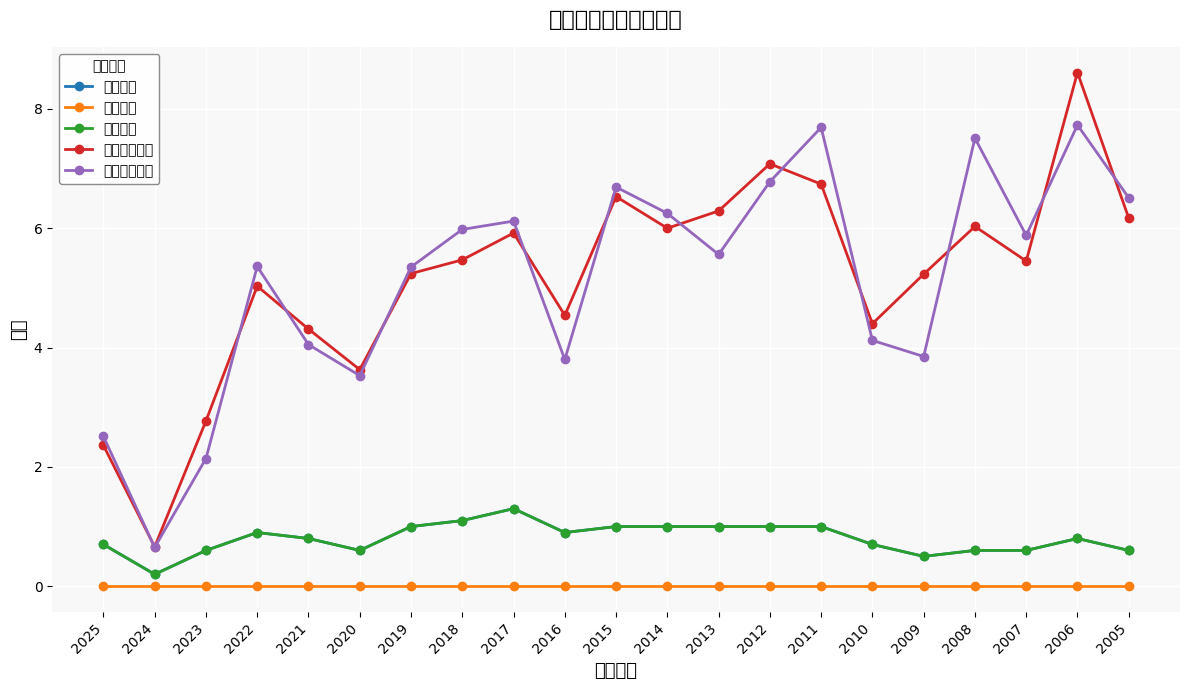

Is the value of 現金股利 at 2006 greater than the value of 除息前殖利率 at 2006?

No